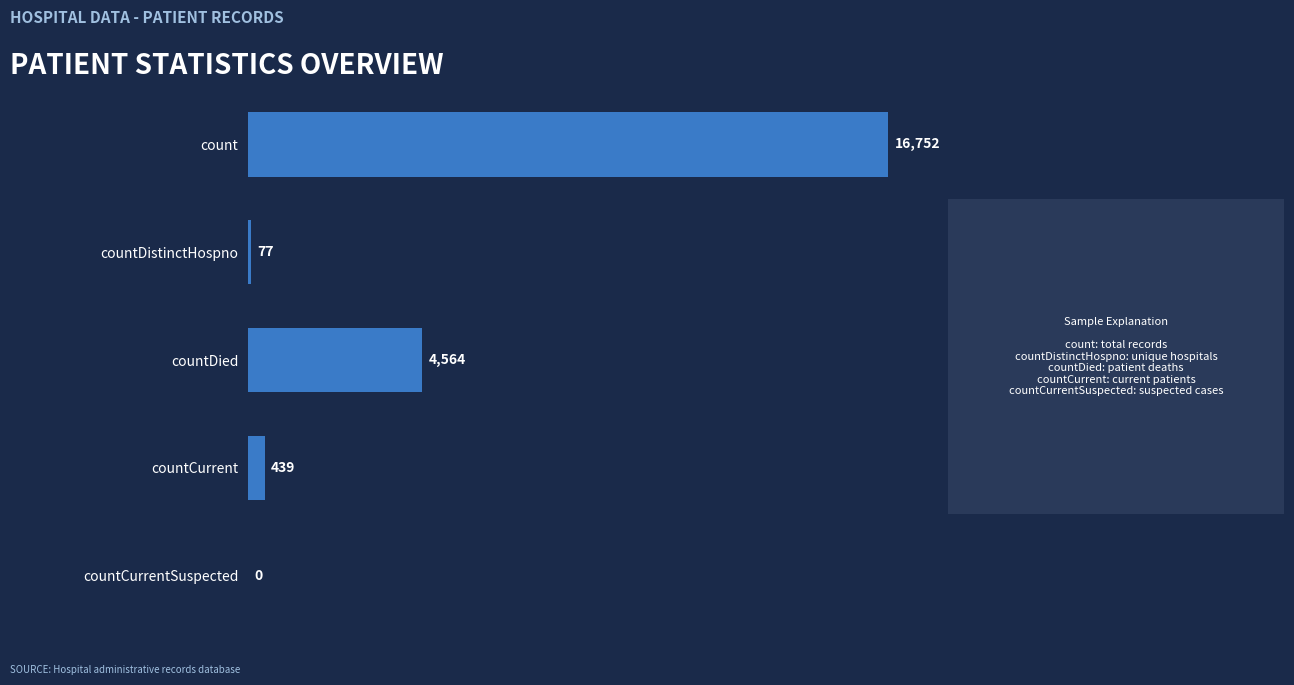

Reading top to bottom, transcribe all the data shown in this chart.

count=16752	countDistinctHospno=77	countDied=4564	countCurrent=439	countCurrentSuspected=0